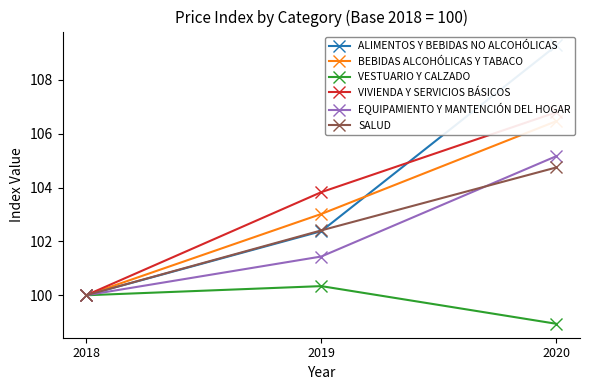

Between 2019 and 2020, which series saw the biggest shift?

ALIMENTOS Y BEBIDAS NO ALCOHÓLICAS